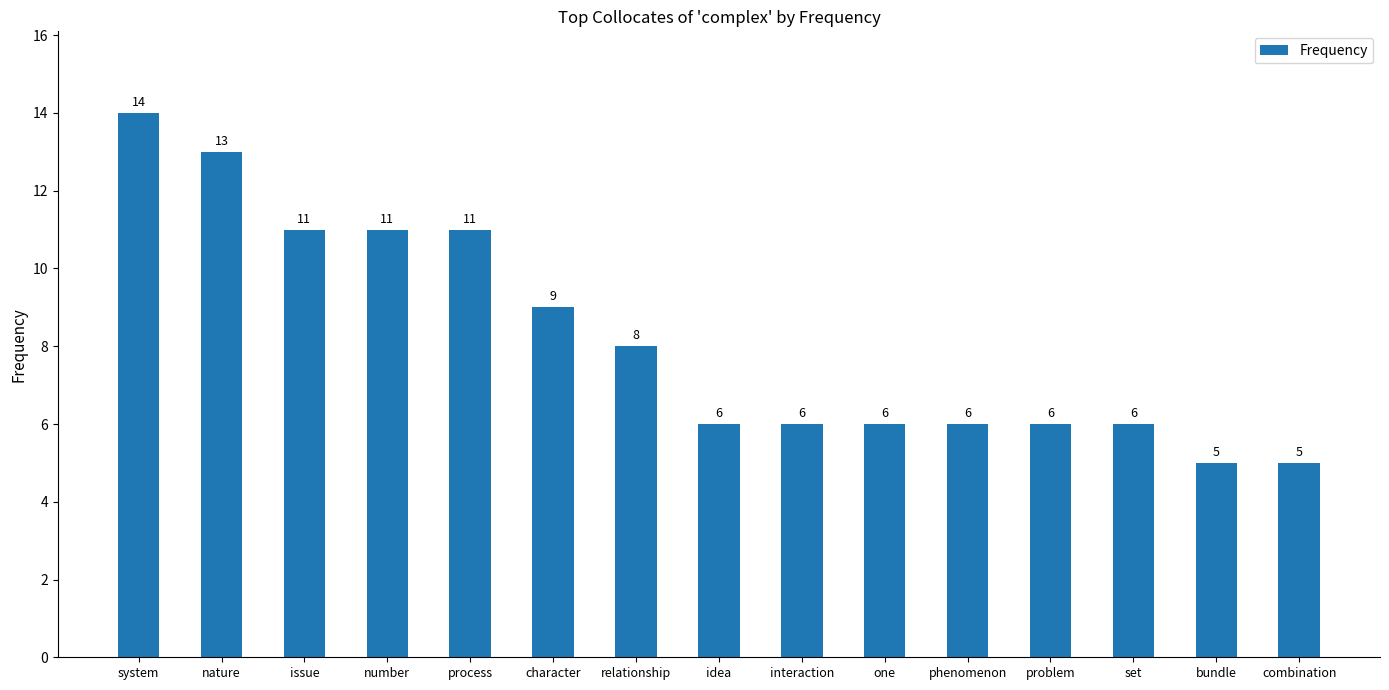

Are the bars grouped side by side (vs. stacked)?

No